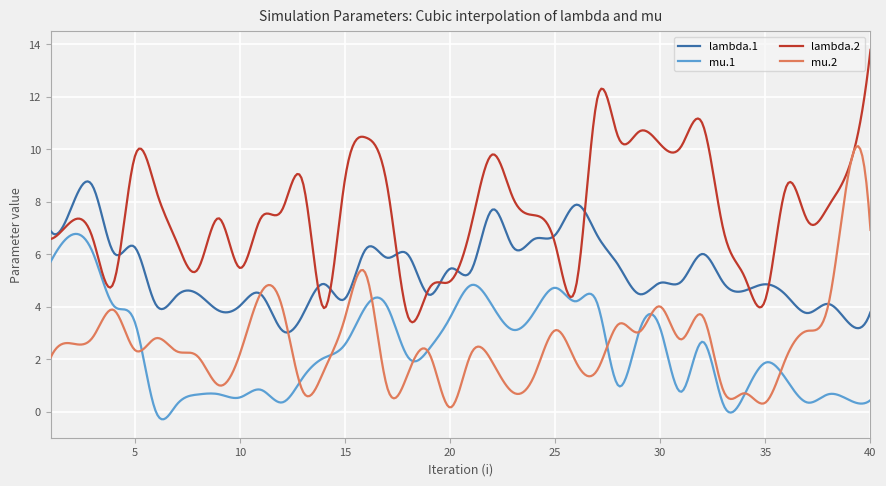

True or false: mu.1 and lambda.1 intersect in this chart.

False